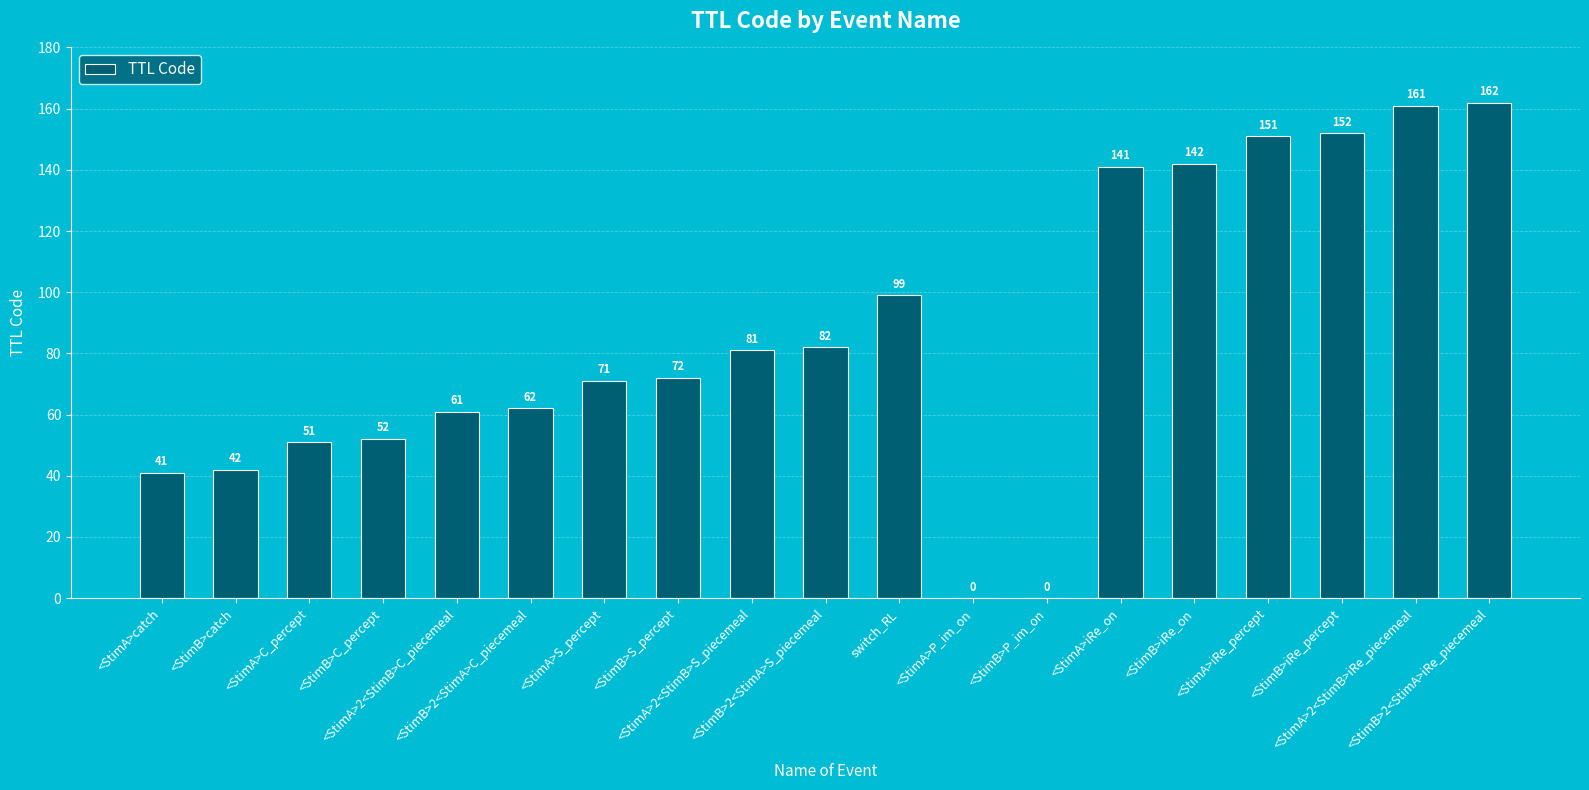

What is the maximum value shown in the chart?

162